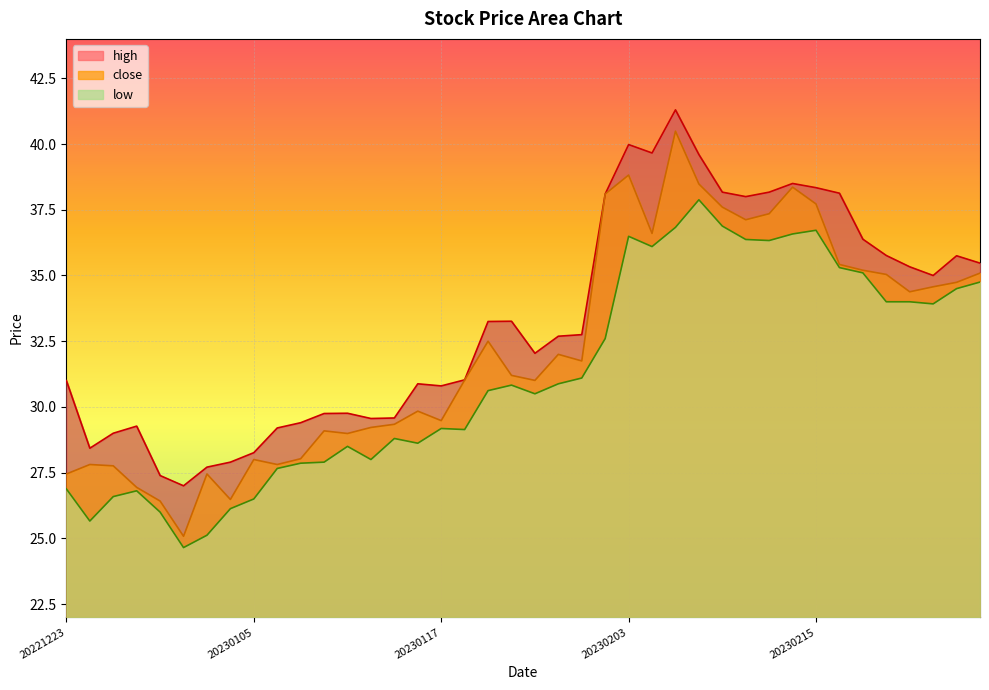

Which category has the lowest value in the low series?

20221230